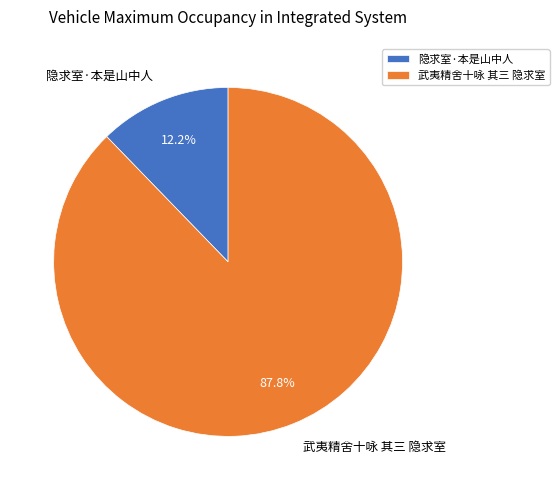

Between 隐求室·本是山中人 and 武夷精舍十咏 其三 隐求室, which is larger?

武夷精舍十咏 其三 隐求室